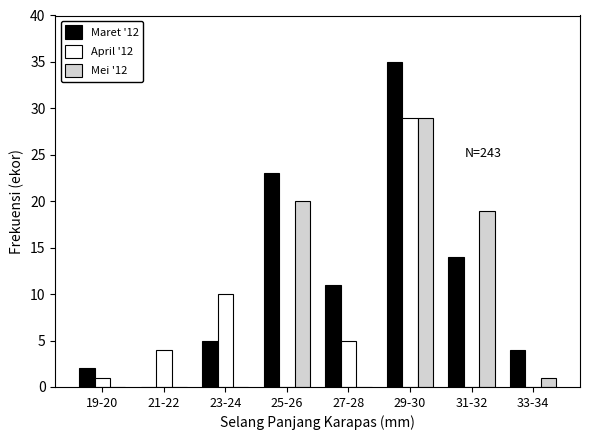

Reading left to right, what are all the values shown in this chart?

Maret '12: 19-20=2	21-22=0	23-24=5	25-26=23	27-28=11	29-30=35	31-32=14	33-34=4
April '12: 19-20=1	21-22=4	23-24=10	25-26=0	27-28=5	29-30=29	31-32=0	33-34=0
Mei '12: 19-20=0	21-22=0	23-24=0	25-26=20	27-28=0	29-30=29	31-32=19	33-34=1